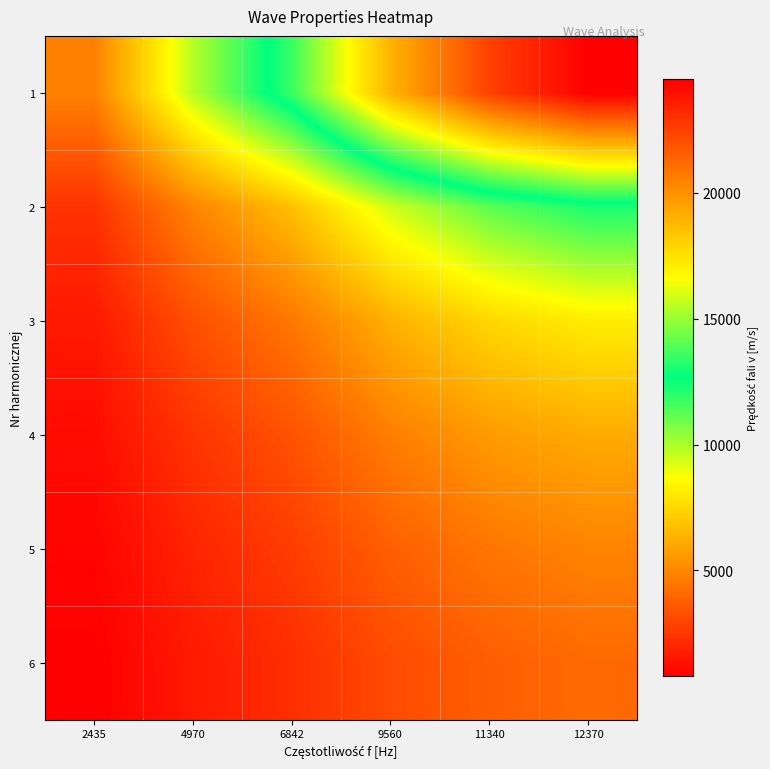

How many data points does each series have?

6